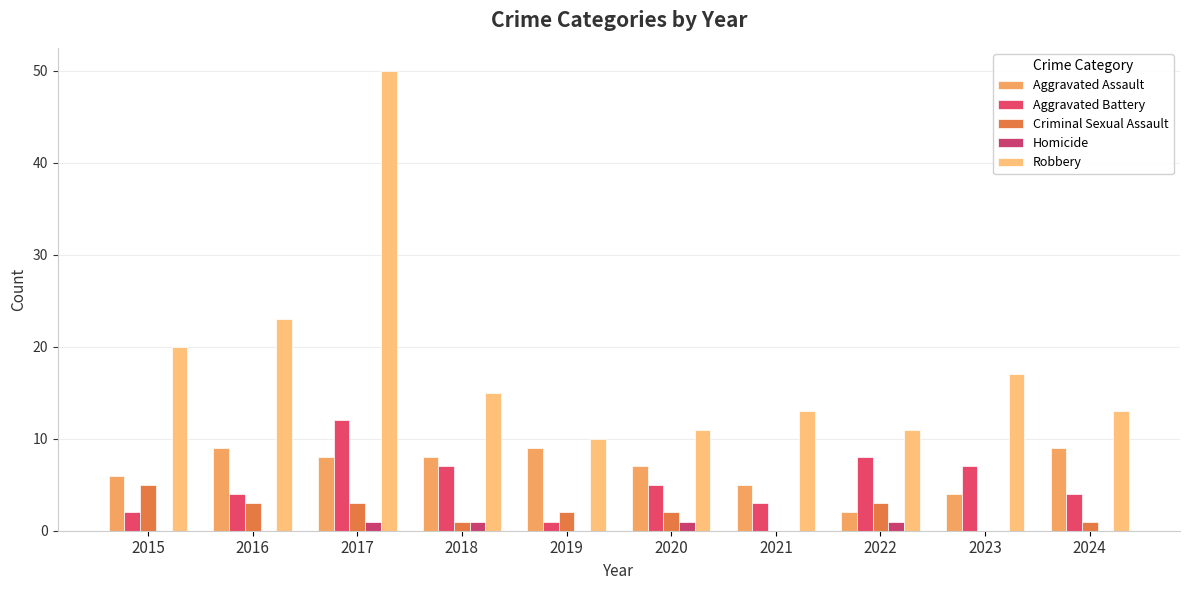

Reading left to right, transcribe all the data shown in this chart.

Aggravated Assault: 6	9	8	8	9	7	5	2	4	9
Aggravated Battery: 2	4	12	7	1	5	3	8	7	4
Criminal Sexual Assault: 5	3	3	1	2	2	0	3	0	1
Homicide: 0	0	1	1	0	1	0	1	0	0
Robbery: 20	23	50	15	10	11	13	11	17	13